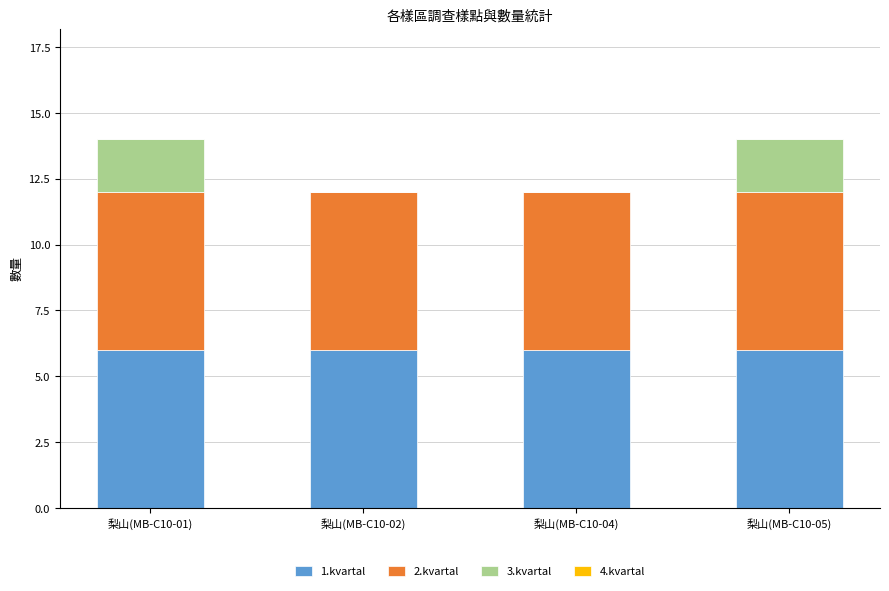

Are the bars horizontal?

No